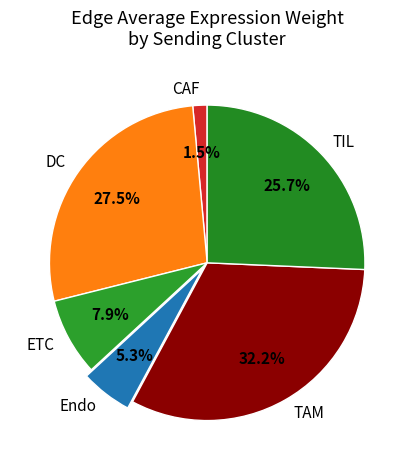

To the nearest percent, what is the average slice percentage?

17%